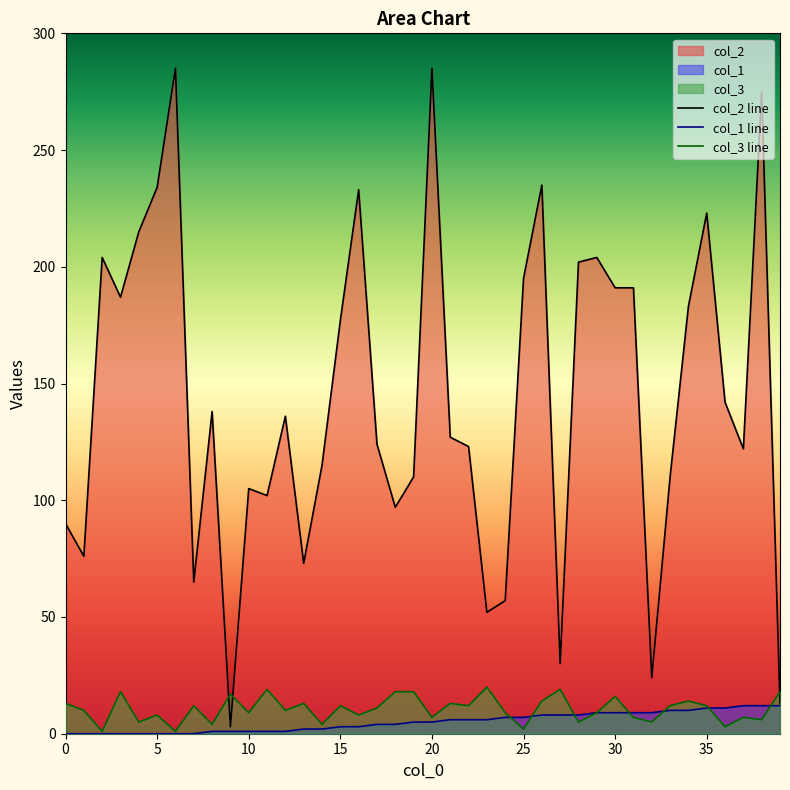

List the series in order of their peak value, lowest first.

col_1 line, col_3 line, col_2 line